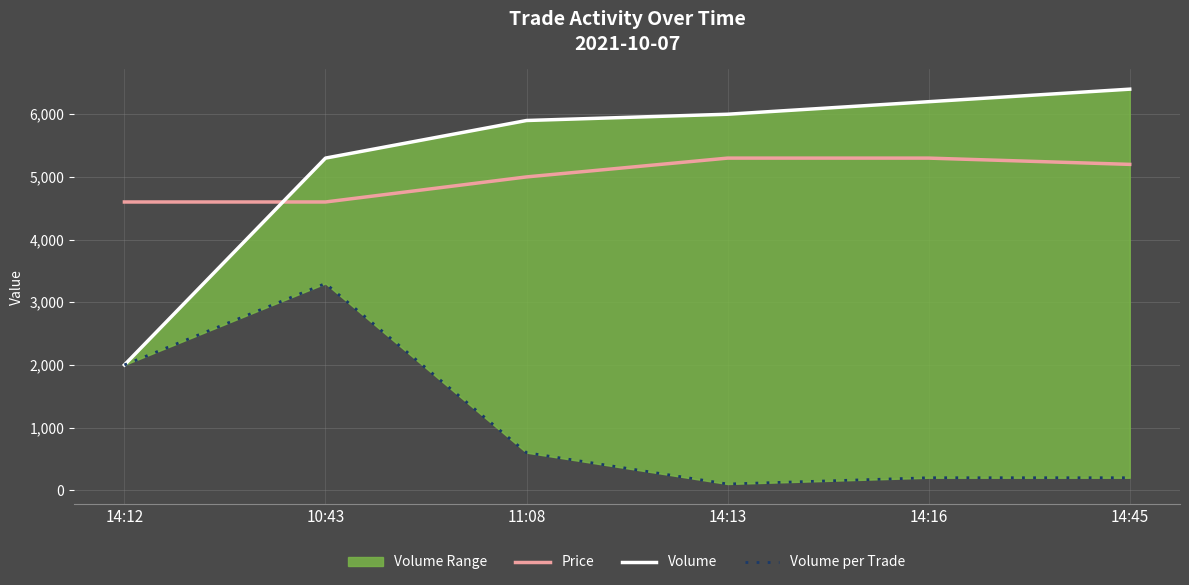

What is the highest value of the Price series?

5300